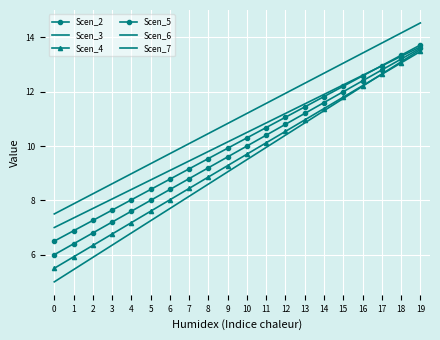

What is the difference between the maximum and minimum values in the Scen_4 series?

8.0